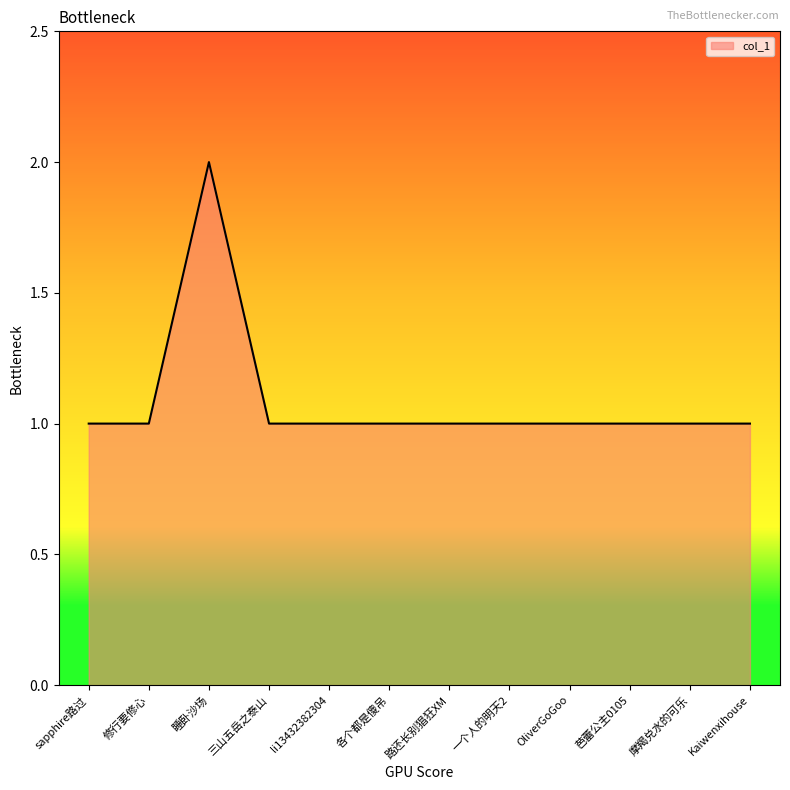

Read the value at li13432382304.

1